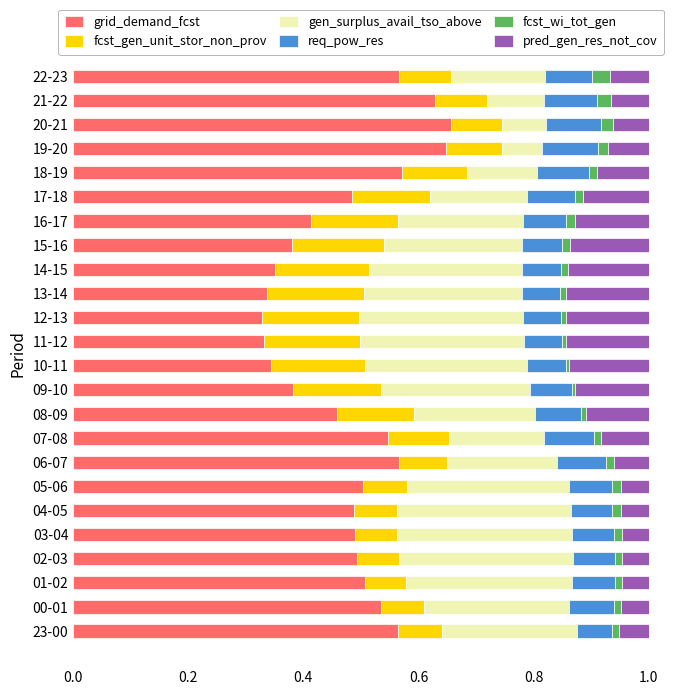

The grid_demand_fcst series shows 0.9 at 03-04. True or false?

False